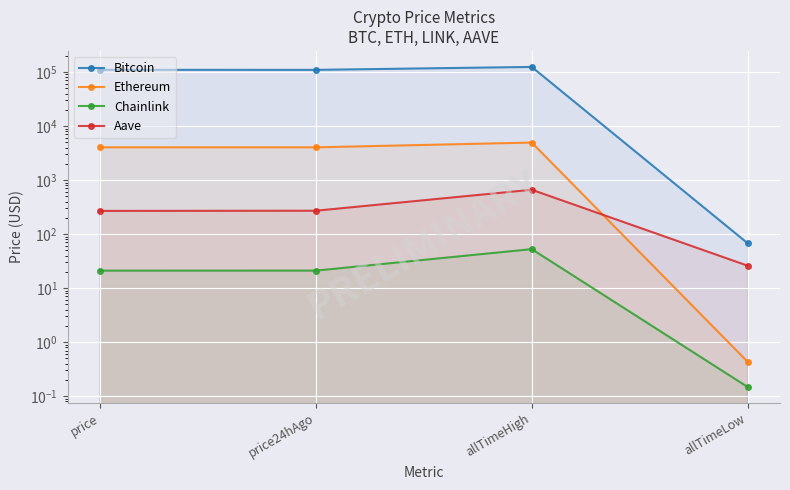

How many values in the Chainlink series exceed 21?

3